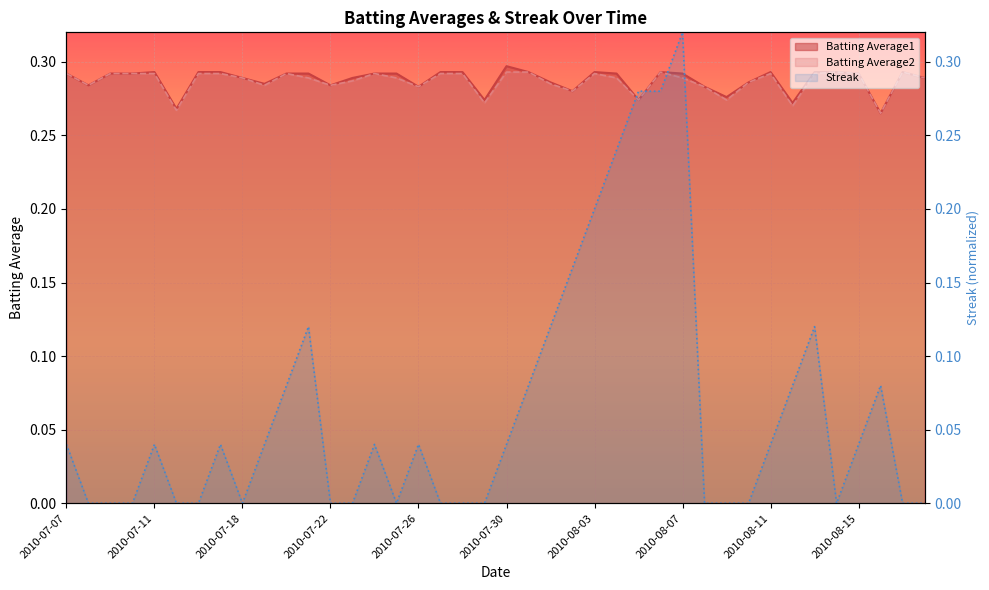

How many interior local valleys does the Batting Average1 series have?

11